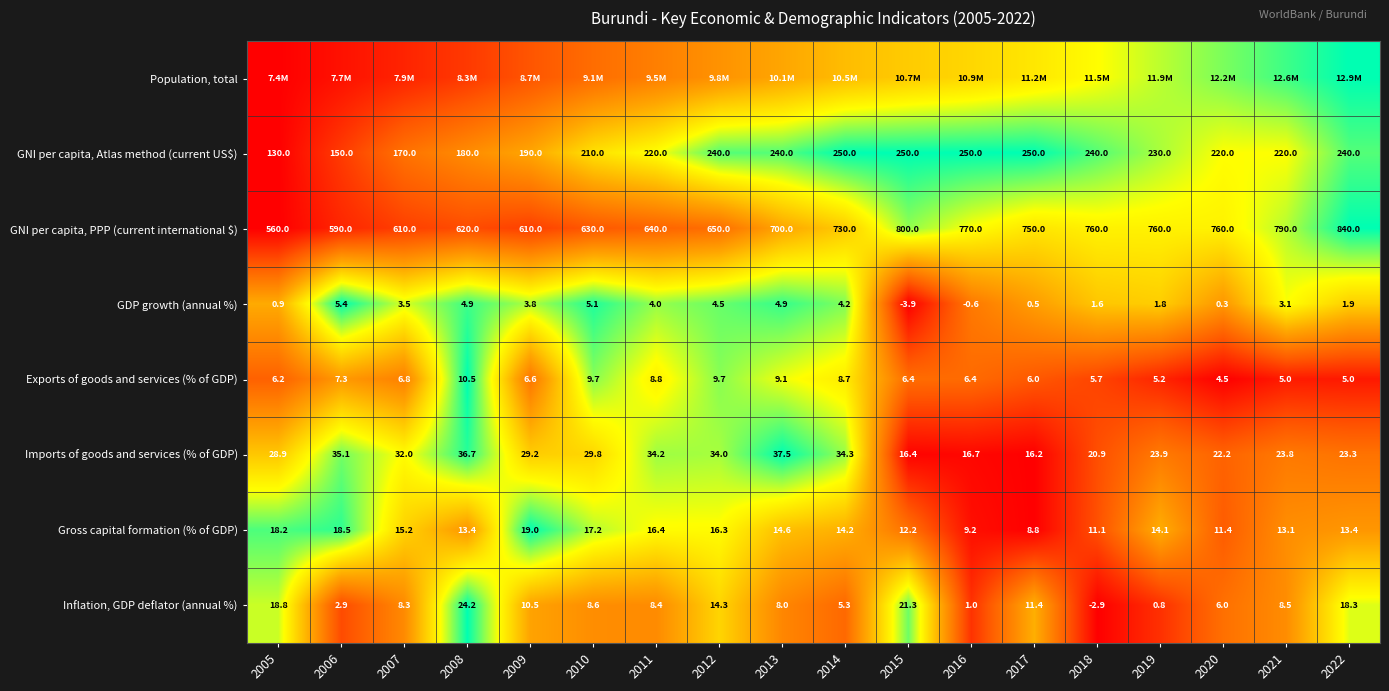

How many series are shown in this chart?

8